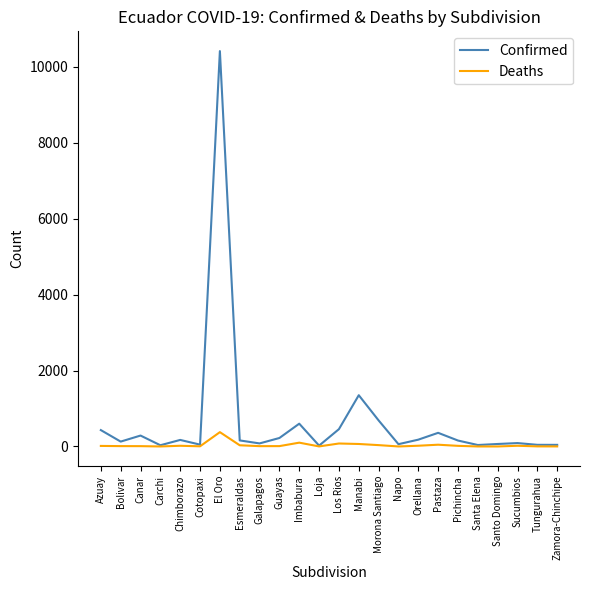

Rank the series by their average value, from lowest to highest.

Deaths, Confirmed